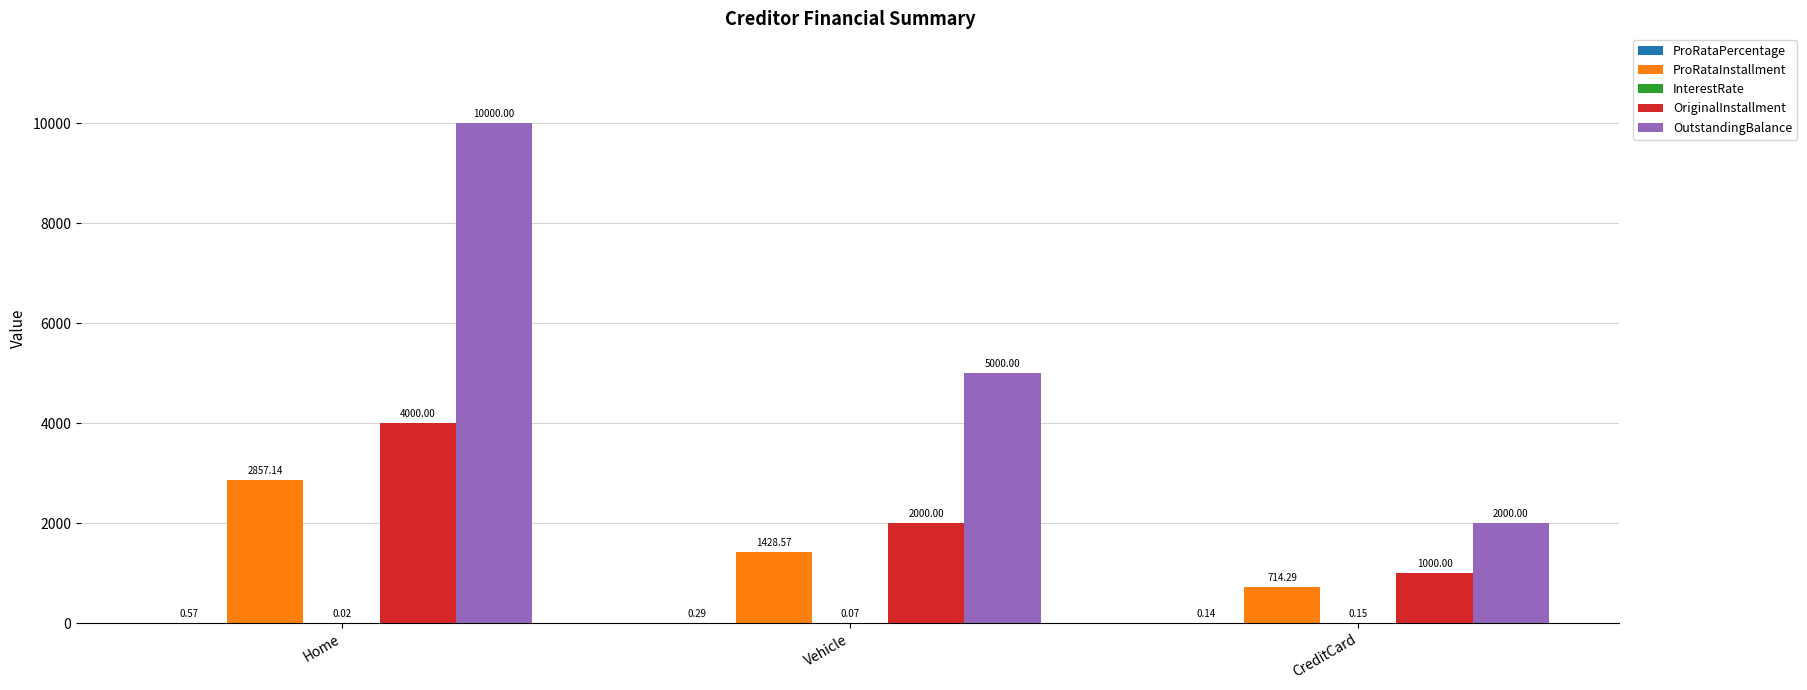

At which category does the chart reach its peak across all series?

Home